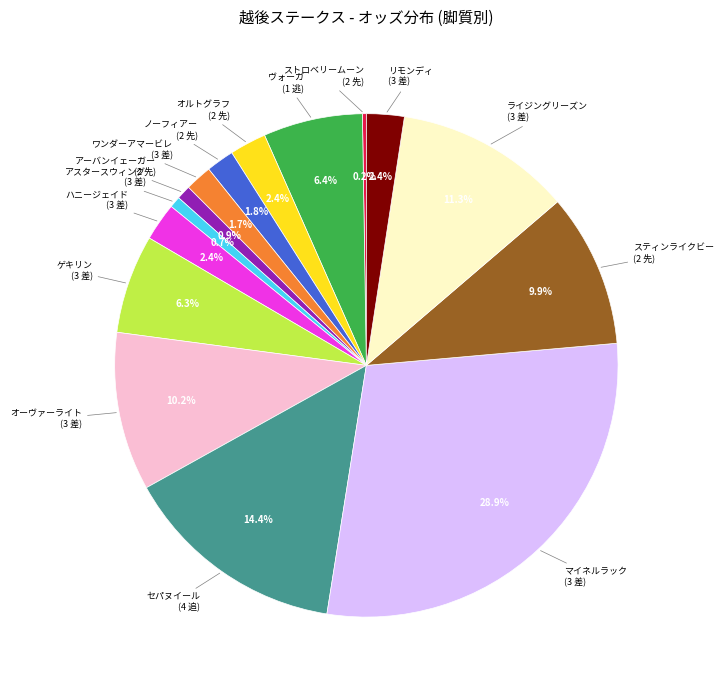

Does any single category account for the majority?

No